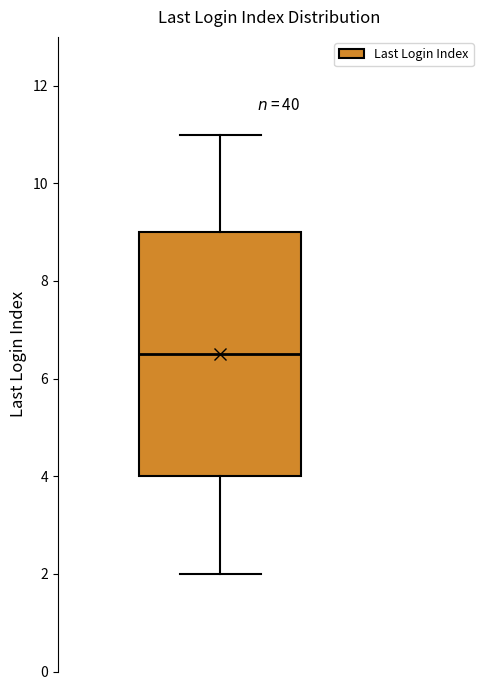

Transcribe this box plot: give where the median line is, the range the box spans, and where the two whiskers end, as read against the y-axis. The values are not printed on the chart, so give them approximately, as read against the axis.

median 6.6, box 4.0 to 9.0, whiskers 2.0 to 11.0